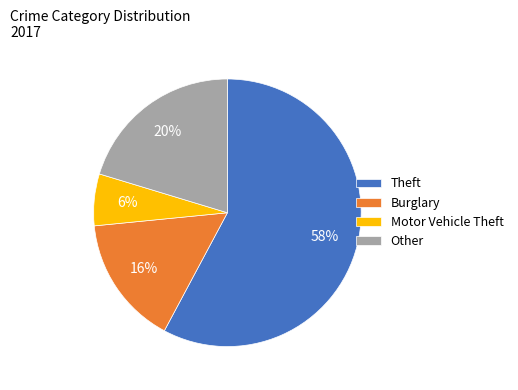

Is it true that Other is 14% of the pie?

False